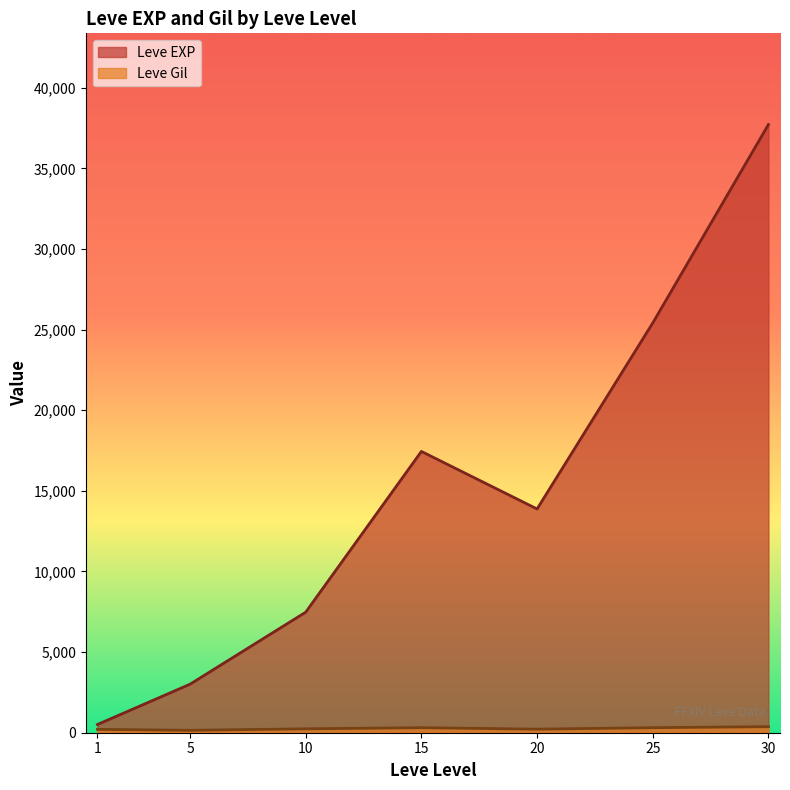

What is the highest value of the Leve EXP series?

37715.0